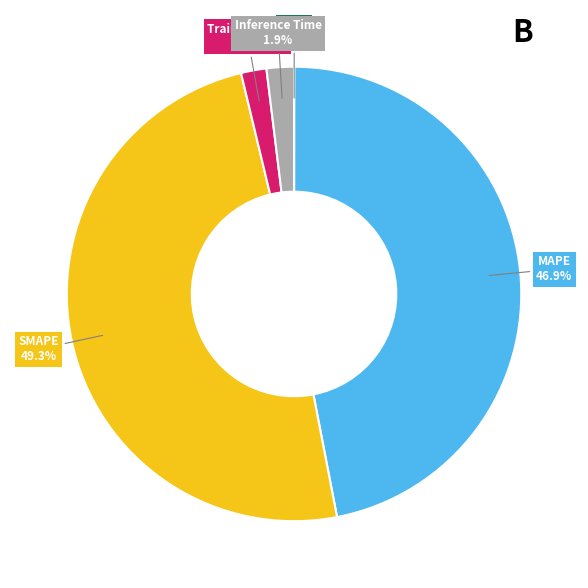

To the nearest percent, what percentage of the pie is MAPE?

47%